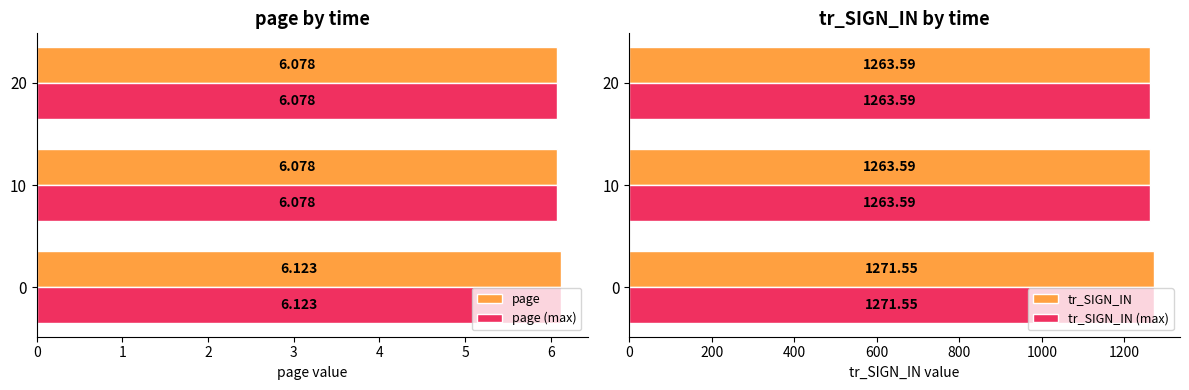

Which series has the widest spread of values?

tr_SIGN_IN